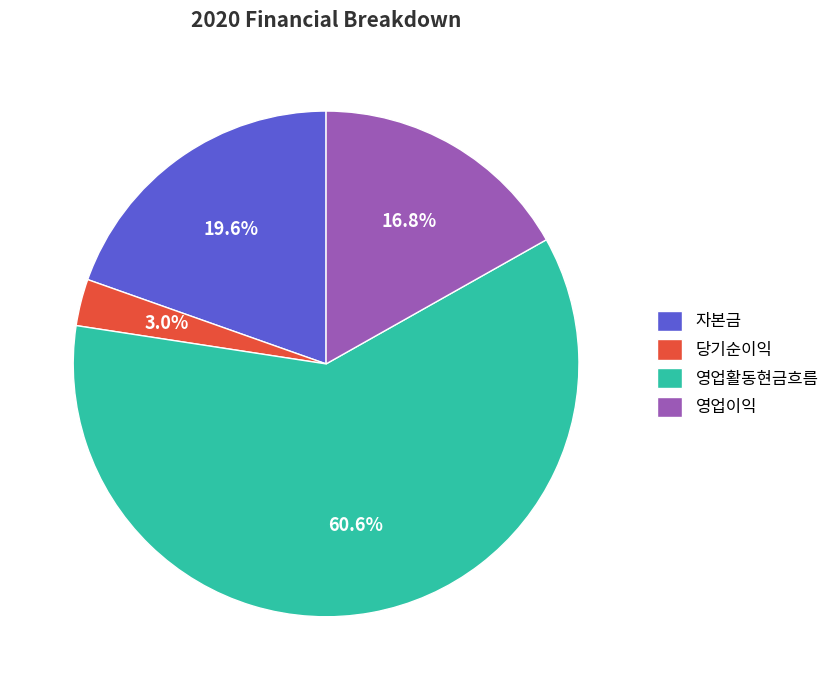

Which category accounts for the majority?

영업활동현금흐름